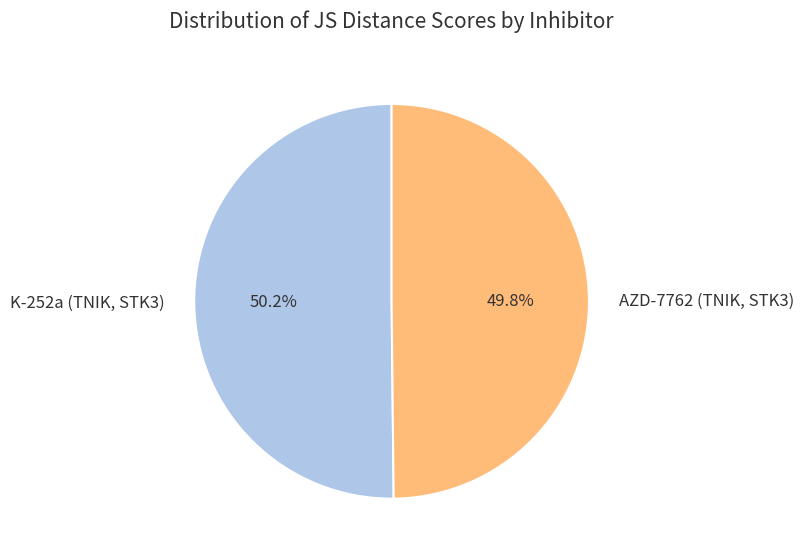

Rank the categories by value from highest to lowest.

K-252a (TNIK, STK3), AZD-7762 (TNIK, STK3)